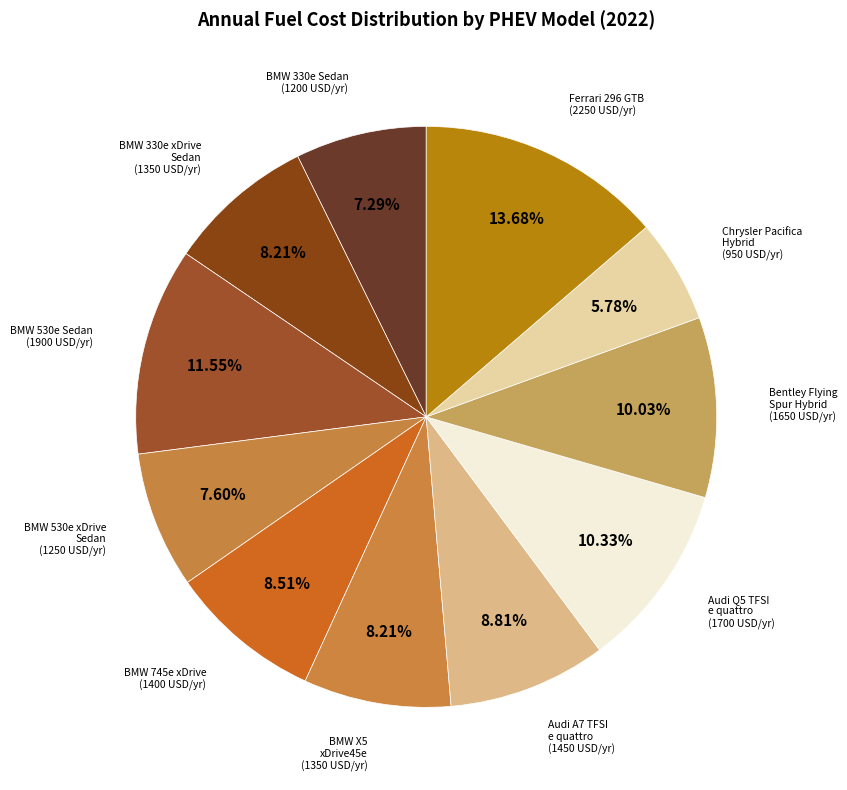

What is the smallest slice in the pie chart?

Chrysler Pacifica Hybrid